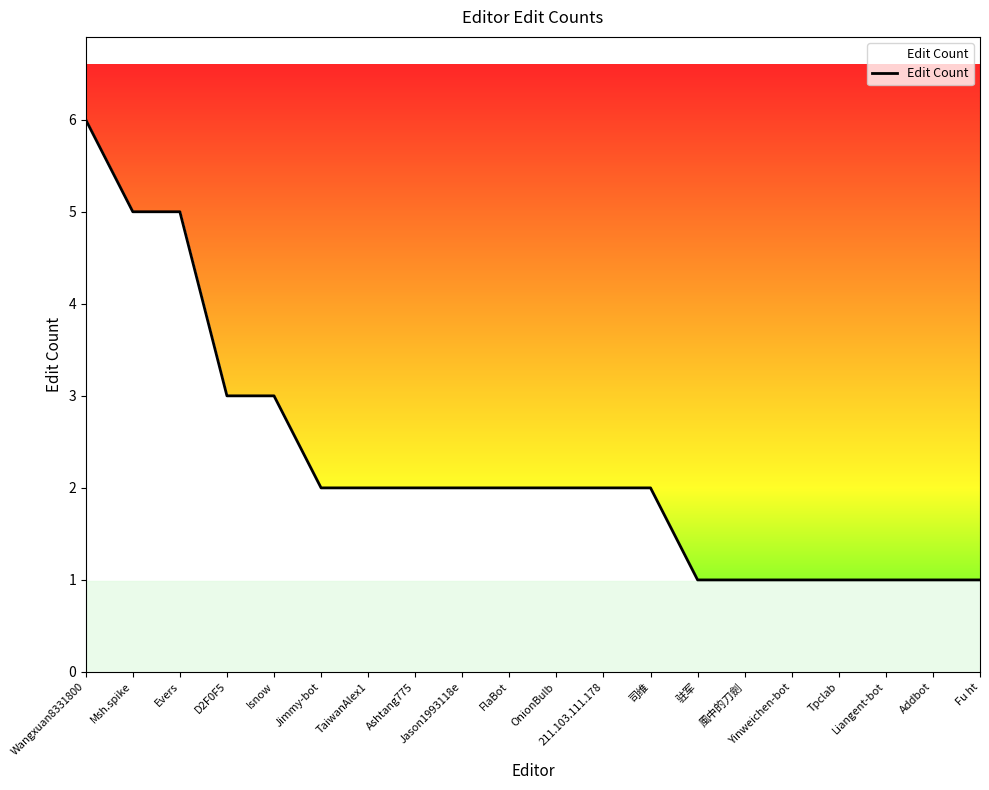

At which category does the chart reach its minimum across all series?

驻军